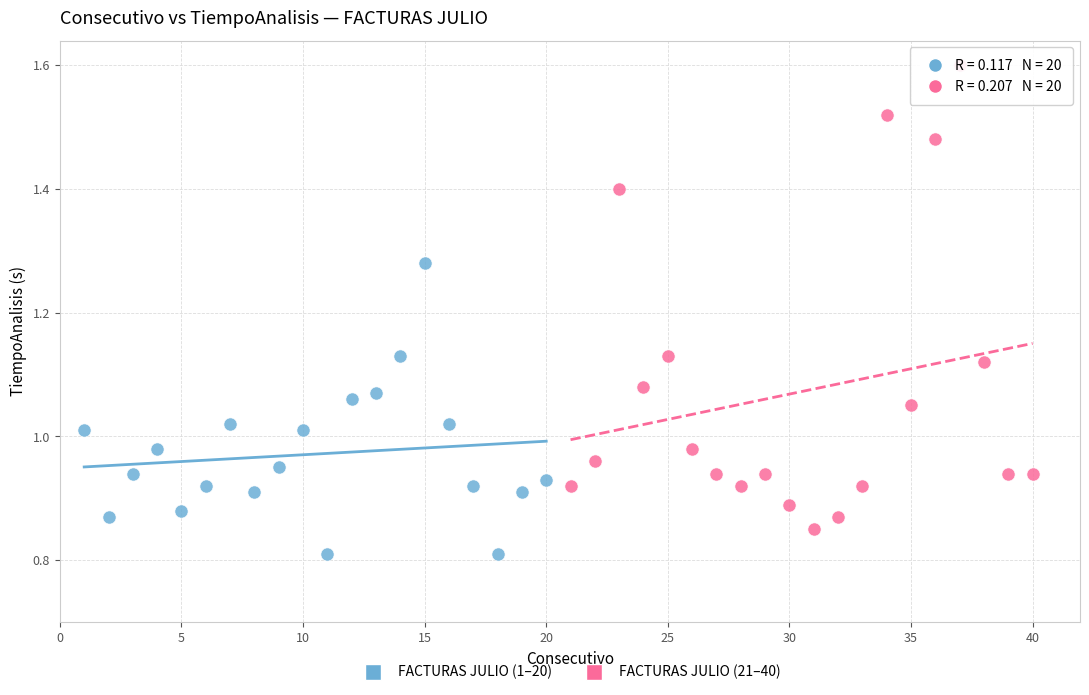

Which series has the widest spread of Y values?

FACTURAS JULIO (21–40)